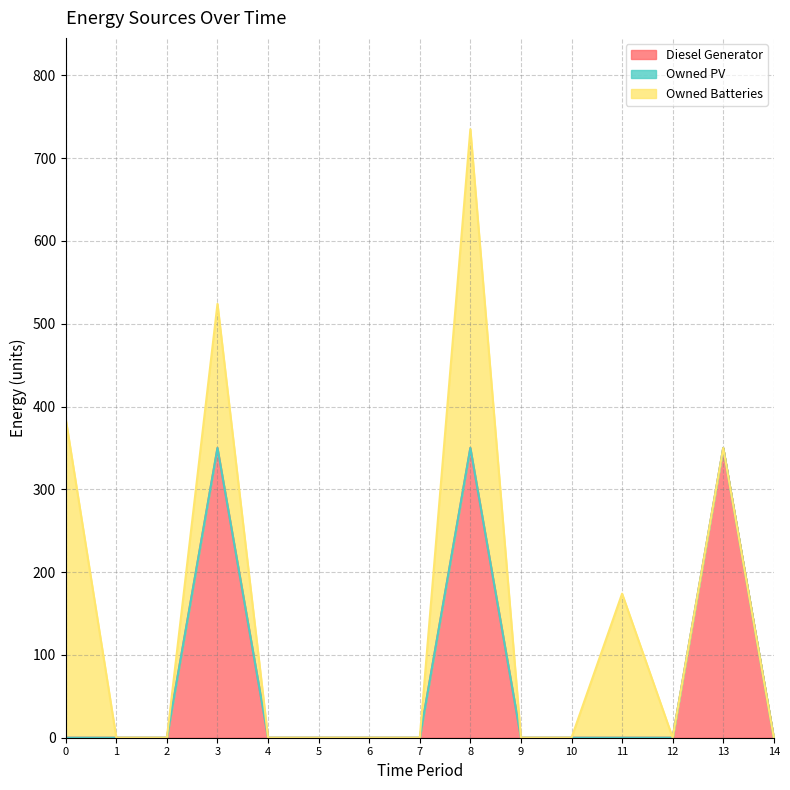

Between 8 and 14, which series saw the biggest shift?

Owned Batteries